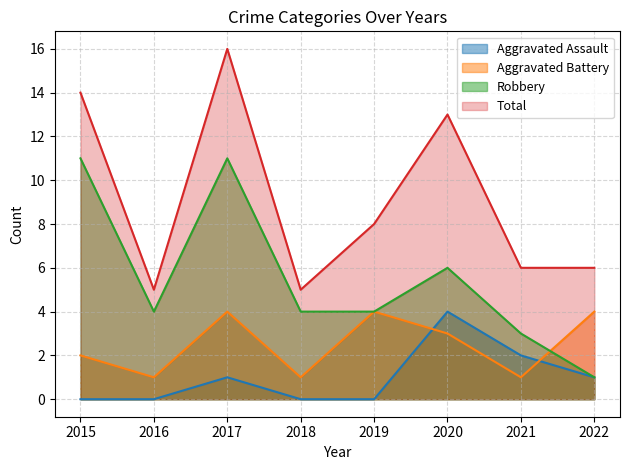

Reading left to right, extract all data points from this chart.

Aggravated Assault: 0	0	1	0	0	4	2	1
Aggravated Battery: 2	1	4	1	4	3	1	4
Robbery: 11	4	11	4	4	6	3	1
Total: 14	5	16	5	8	13	6	6